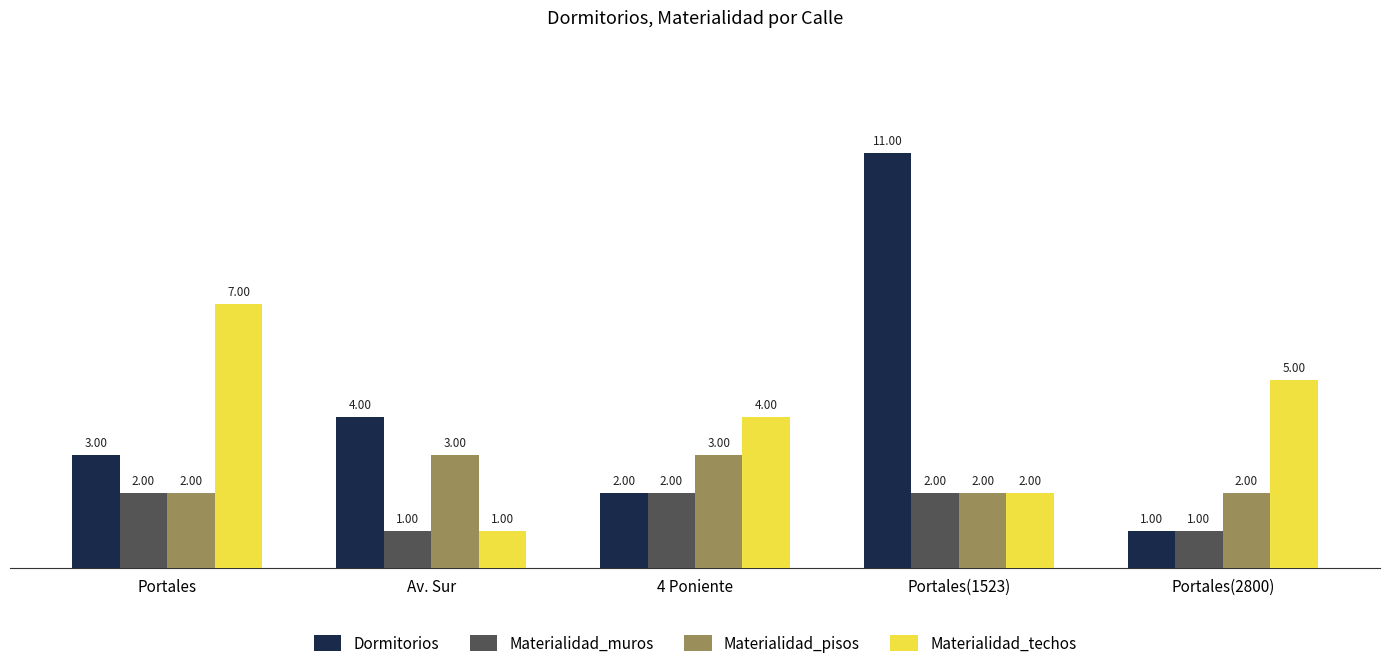

How many data points in Dormitorios are less than 3?

2